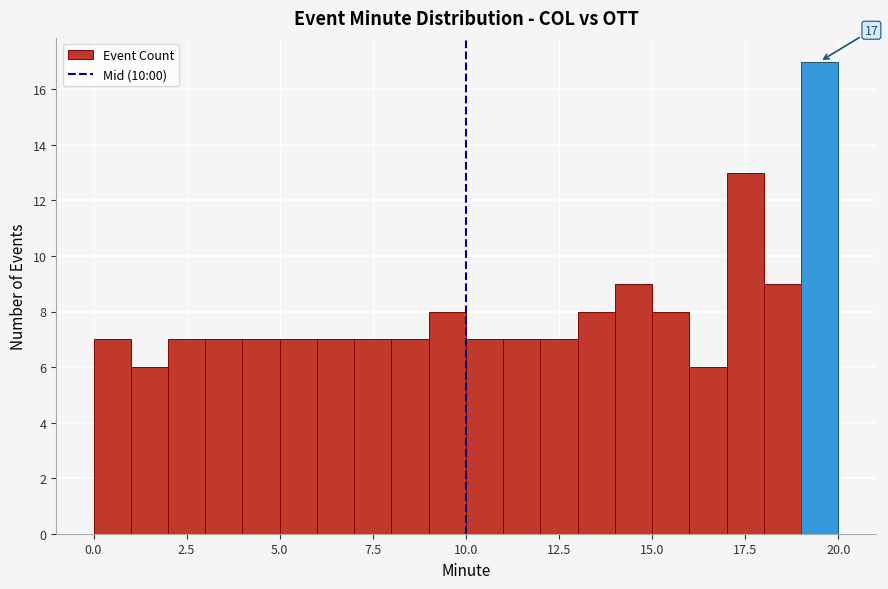

Around what value on the x-axis is the tallest bar? Give the approximate position of its centre, as read against the axis.

19.5